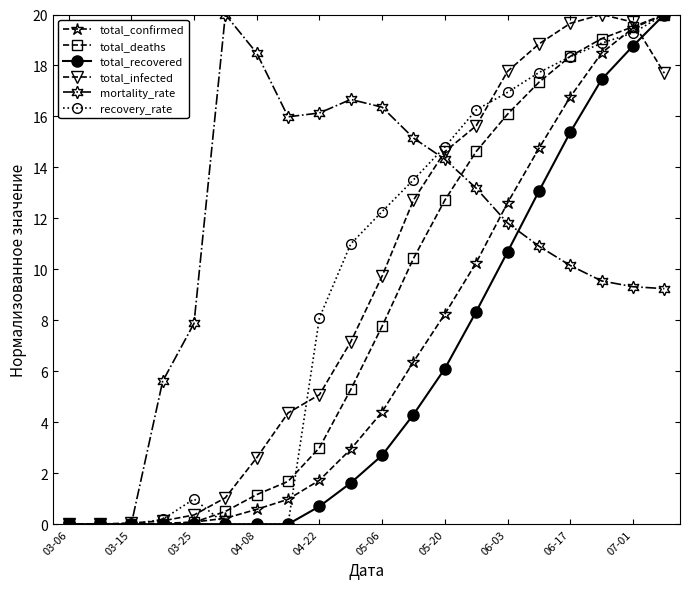

Which series has the largest total across all categories?

mortality_rate